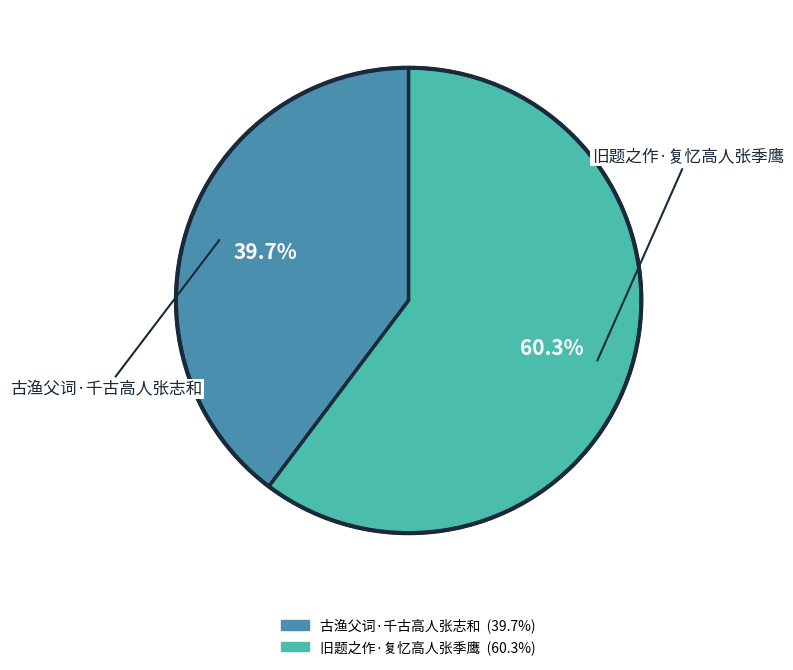

What is the ratio of the value at 古渔父词·千古高人张志和 to the value at 旧题之作·复忆高人张季鹰?

0.7